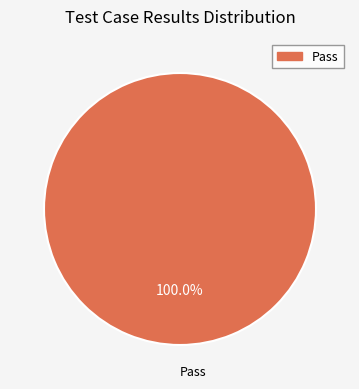

Is there any slice that represents more than half of the pie?

Yes